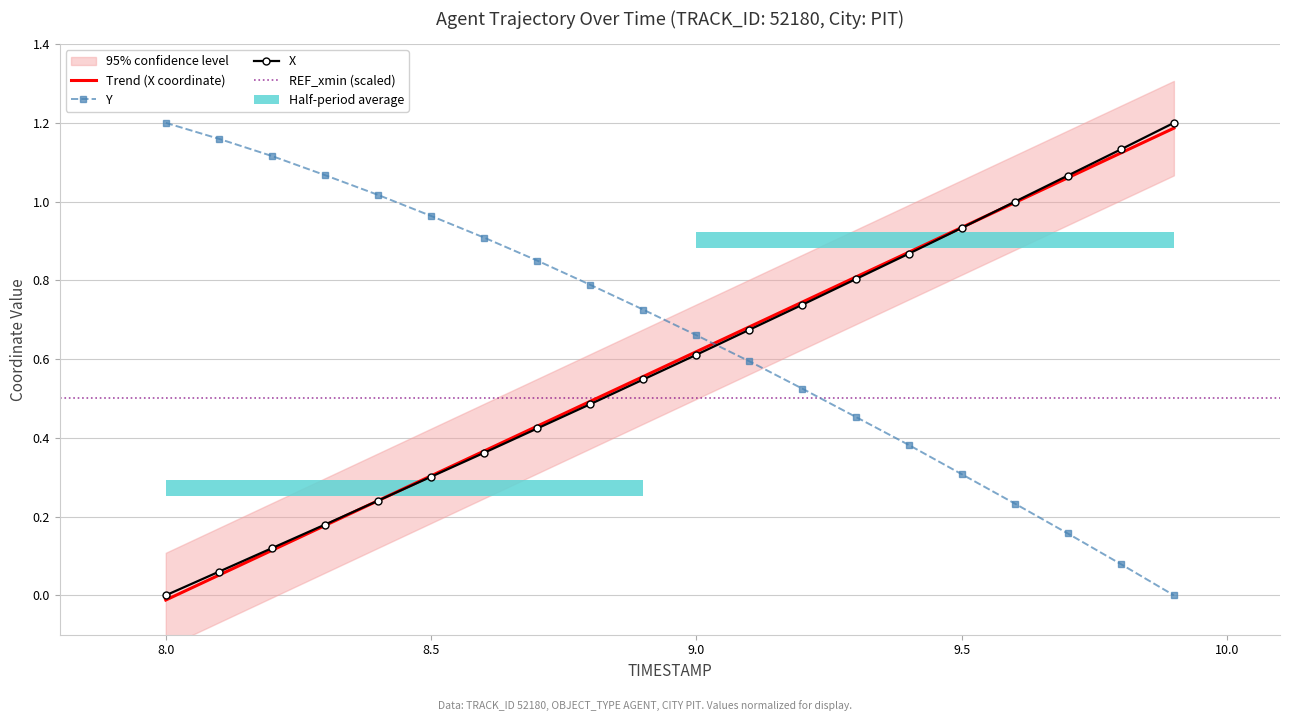

At which category is the sum across all series the highest?

8.8